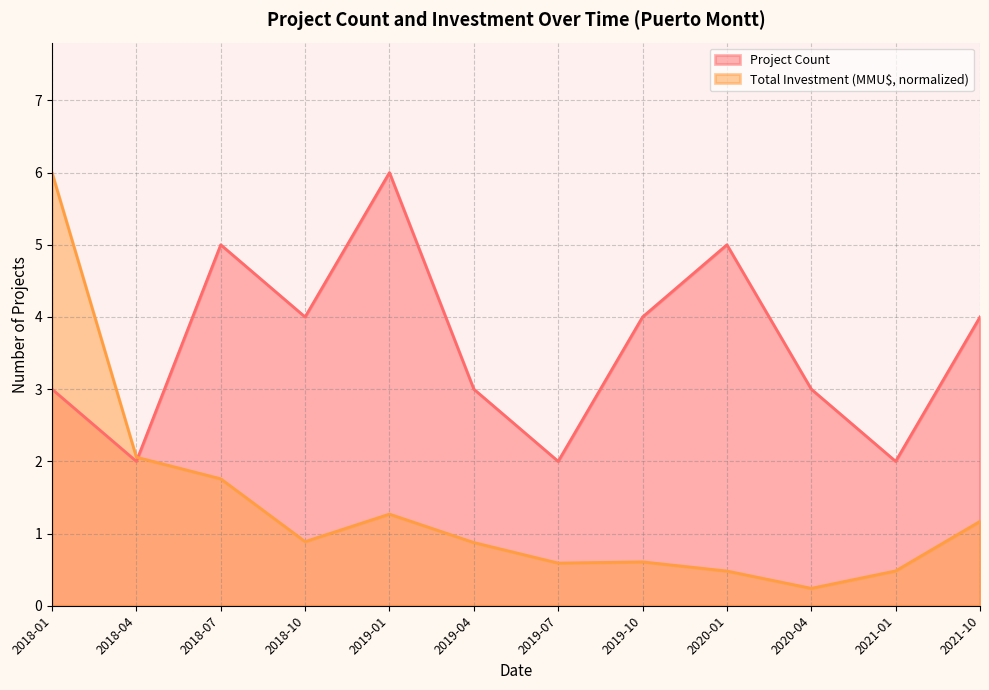

Reading left to right, extract all data points from this chart.

Project Count: 3.0	2.0	5.0	4.0	6.0	3.0	2.0	4.0	5.0	3.0	2.0	4.0
Total Investment (MMU$): 6.0	2.1	1.8	0.9	1.3	0.9	0.6	0.6	0.5	0.2	0.5	1.2